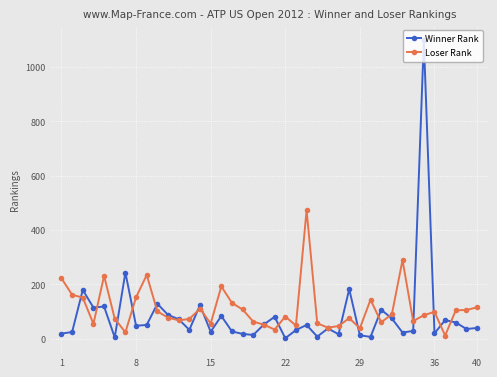

List the series in order of their overall mean, lowest first.

Winner Rank, Loser Rank